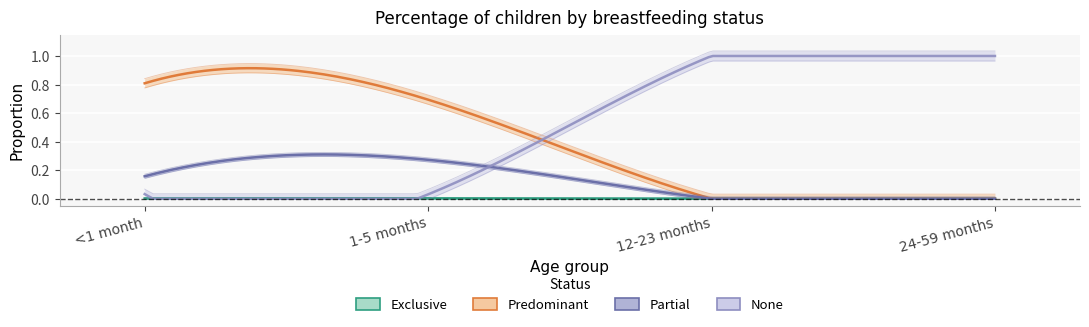

What is the difference between the second highest and minimum values in the Predominant series?

0.7